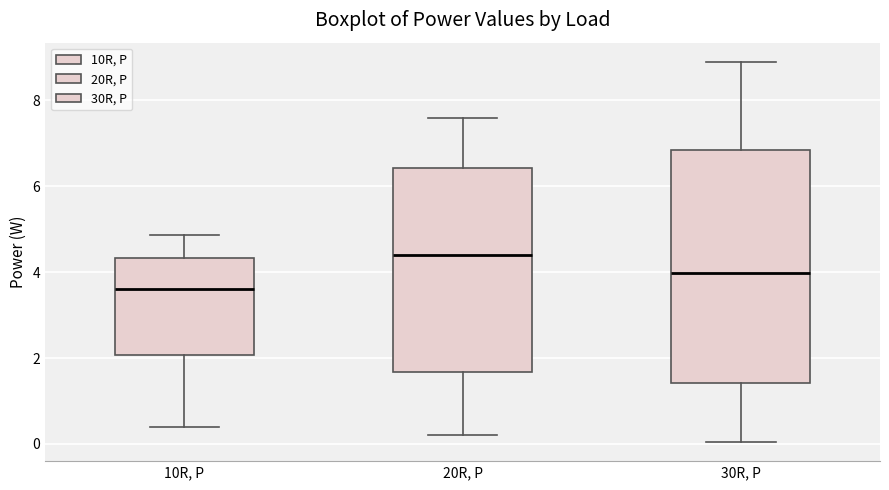

Reading left to right, transcribe this box plot: for each box, give where its median line is, the range the box spans, and where its two whiskers end, as read against the y-axis. The values are not printed on the chart, so give them approximately, as read against the axis.

10R, P: median 3.6, box 2.0 to 4.4, whiskers 0.4 to 4.8
20R, P: median 4.4, box 1.6 to 6.4, whiskers 0.2 to 7.6
30R, P: median 4.0, box 1.4 to 6.8, whiskers 0.0 to 9.0